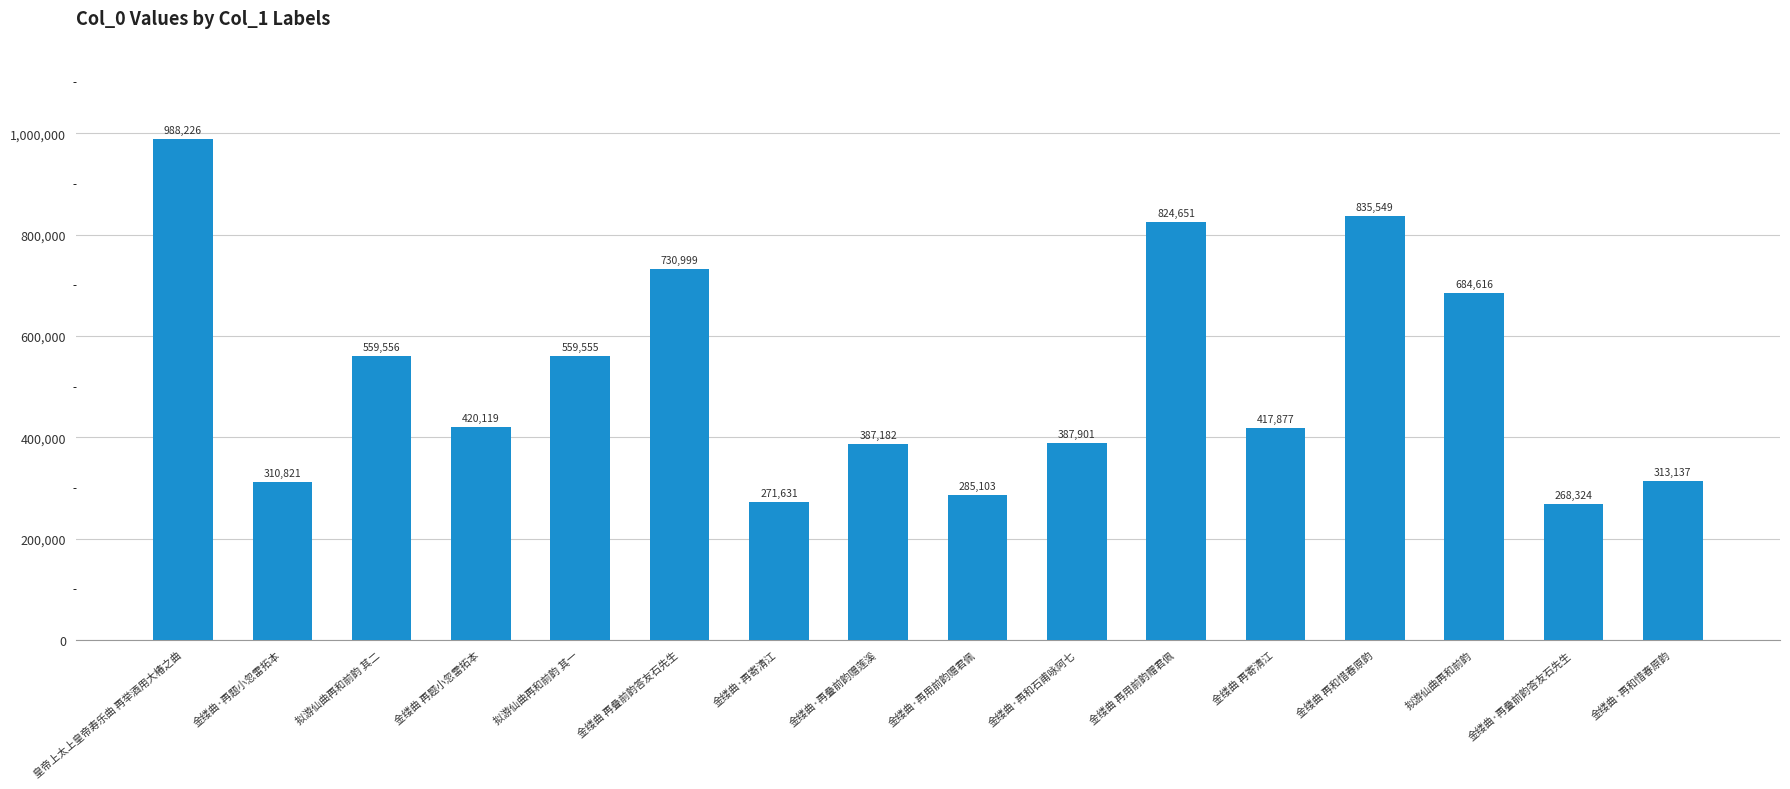

Reading left to right, extract all data points from this chart.

988226	310821	559556	420119	559555	730999	271631	387182	285103	387901	824651	417877	835549	684616	268324	313137